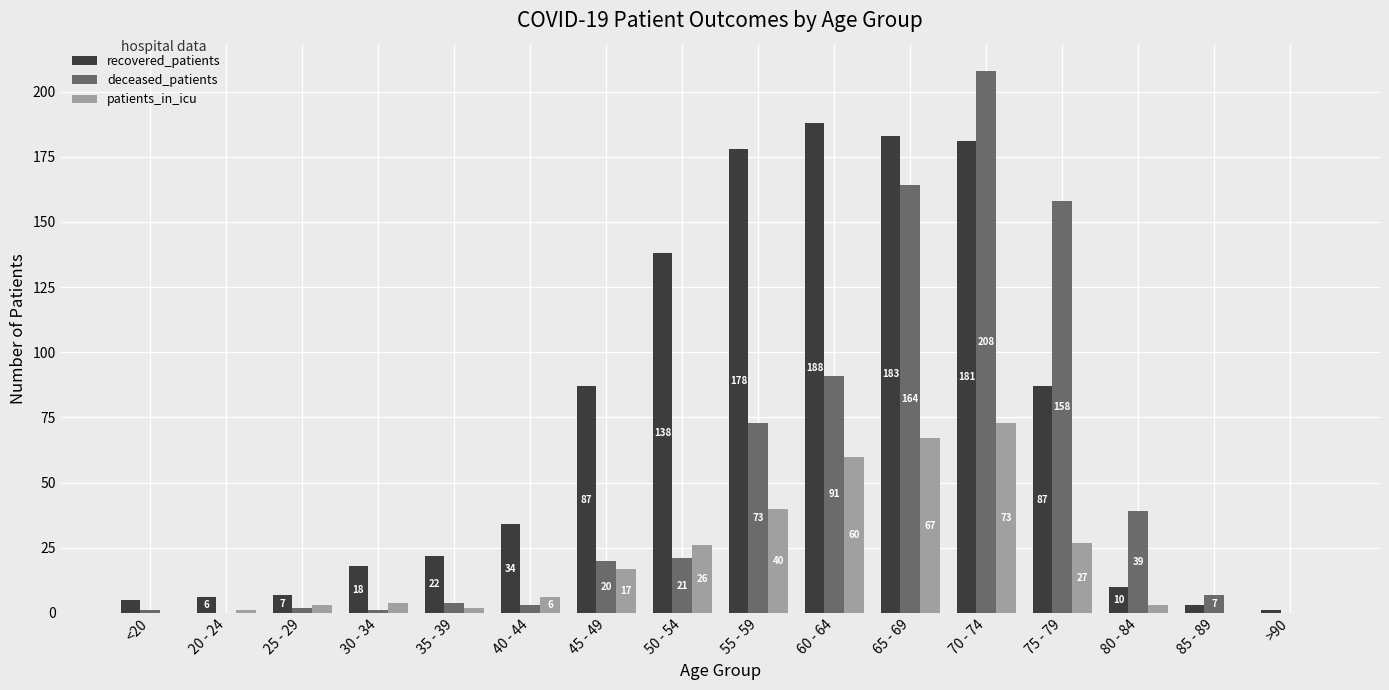

Between 25 - 29 and 60 - 64, which series saw the biggest shift?

recovered_patients